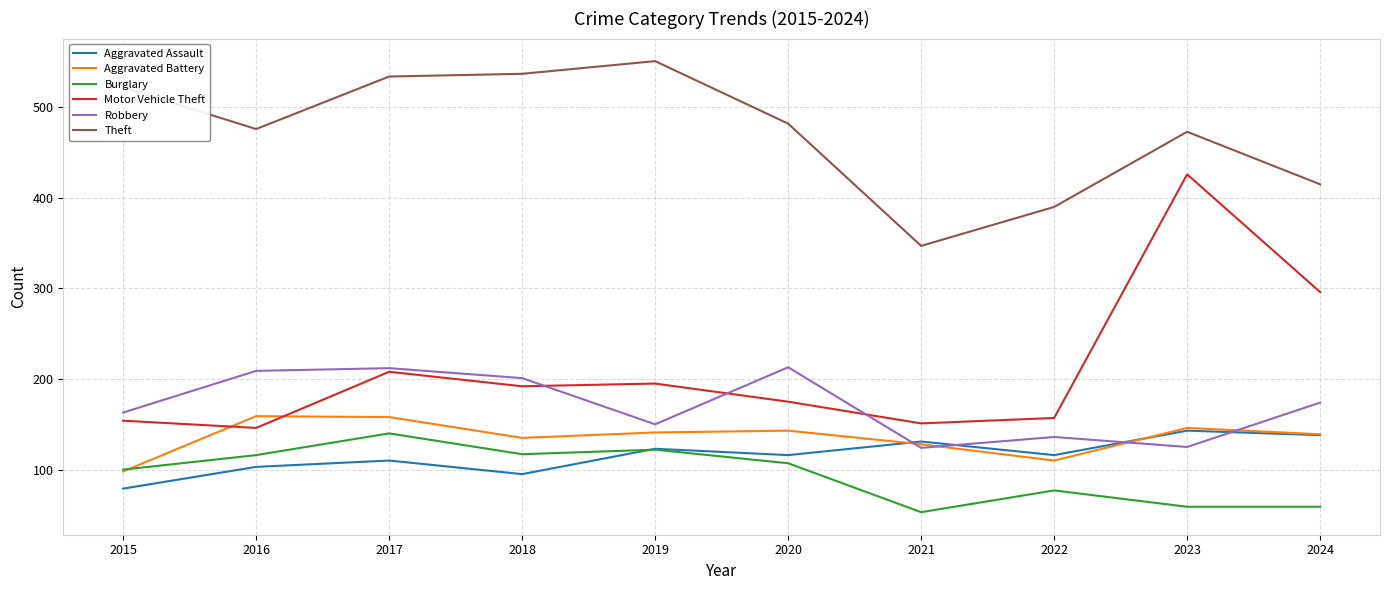

True or false: Robbery and Theft intersect in this chart.

False